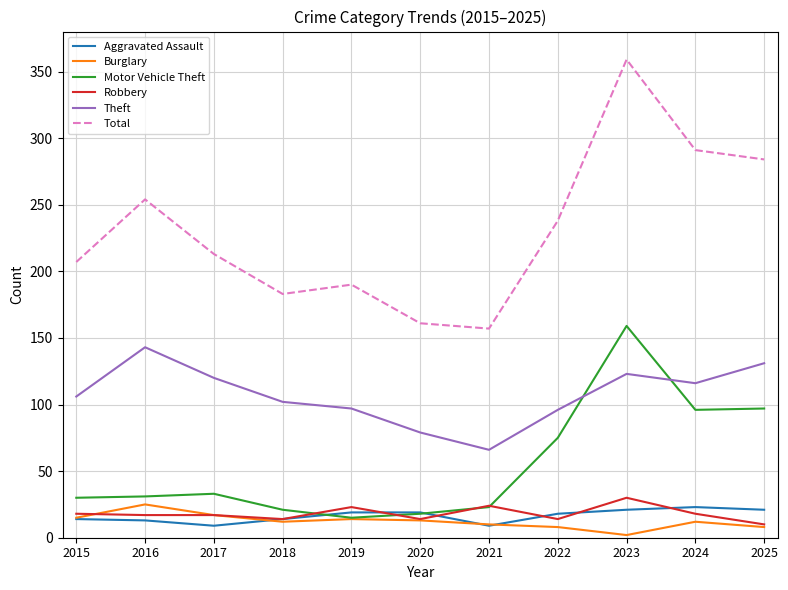

The Robbery series shows 18 at 2015. True or false?

True